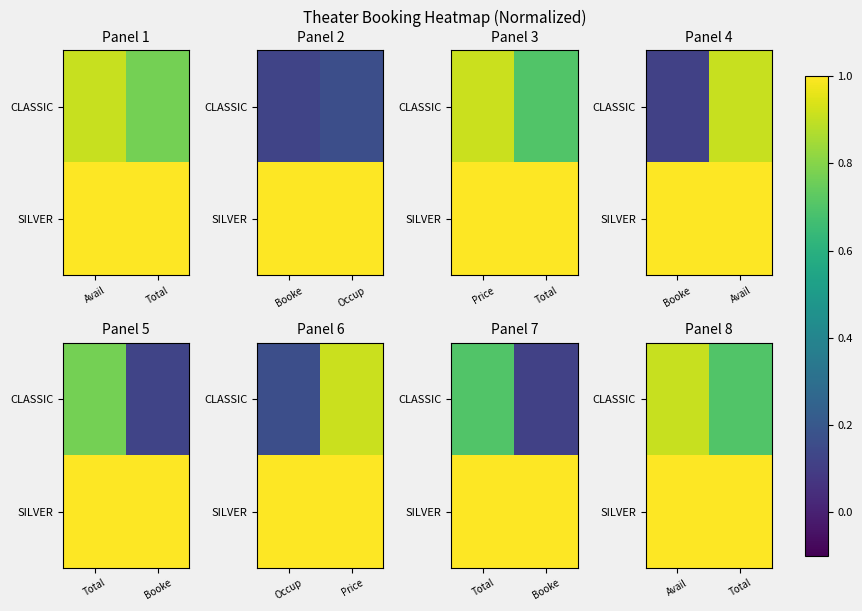

What is the approximate value of CLASSIC at Total?

0.7